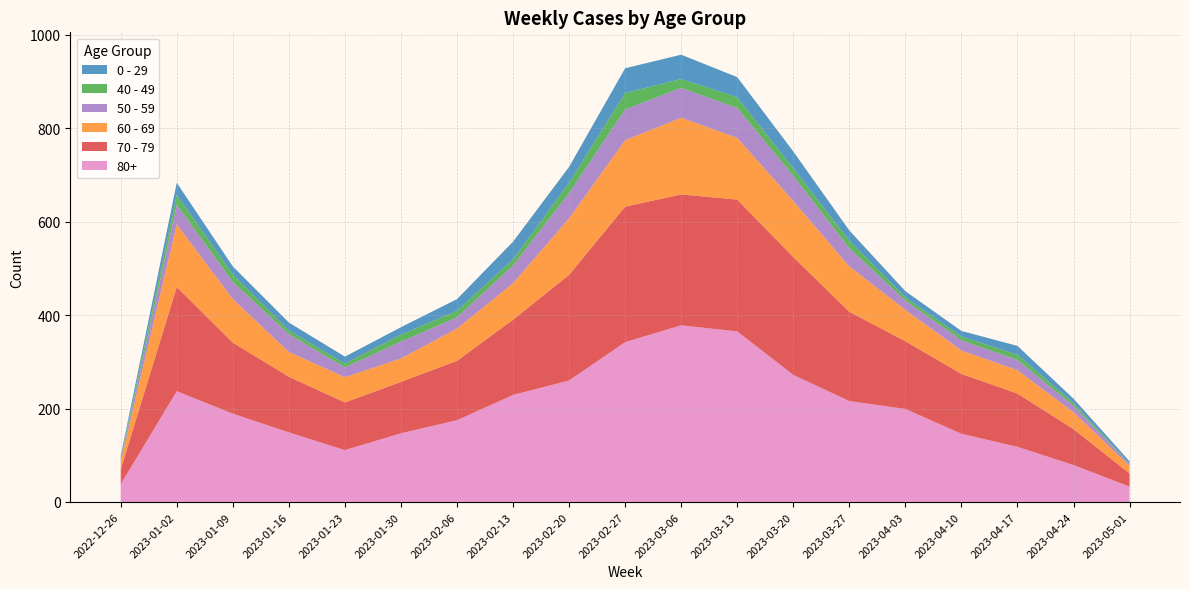

Reading left to right, list all the values displayed in this chart.

70 - 79: 2022-12-26=32	2023-01-02=223	2023-01-09=152	2023-01-16=119	2023-01-23=102	2023-01-30=110	2023-02-06=127	2023-02-13=161	2023-02-20=226	2023-02-27=290	2023-03-06=280	2023-03-13=282	2023-03-20=252	2023-03-27=191	2023-04-03=145	2023-04-10=128	2023-04-17=114	2023-04-24=77	2023-05-01=28
80+: 2022-12-26=38	2023-01-02=237	2023-01-09=189	2023-01-16=149	2023-01-23=111	2023-01-30=147	2023-02-06=175	2023-02-13=229	2023-02-20=260	2023-02-27=342	2023-03-06=378	2023-03-13=365	2023-03-20=272	2023-03-27=216	2023-04-03=199	2023-04-10=146	2023-04-17=118	2023-04-24=79	2023-05-01=33
0 - 29: 2022-12-26=4	2023-01-02=26	2023-01-09=17	2023-01-16=17	2023-01-23=15	2023-01-30=16	2023-02-06=25	2023-02-13=38	2023-02-20=34	2023-02-27=53	2023-03-06=52	2023-03-13=43	2023-03-20=36	2023-03-27=22	2023-04-03=13	2023-04-10=12	2023-04-17=19	2023-04-24=9	2023-05-01=5
60 - 69: 2022-12-26=16	2023-01-02=134	2023-01-09=93	2023-01-16=53	2023-01-23=54	2023-01-30=50	2023-02-06=69	2023-02-13=78	2023-02-20=121	2023-02-27=142	2023-03-06=164	2023-03-13=132	2023-03-20=120	2023-03-27=97	2023-04-03=67	2023-04-10=50	2023-04-17=50	2023-04-24=36	2023-05-01=16
40 - 49: 2022-12-26=4	2023-01-02=21	2023-01-09=16	2023-01-16=8	2023-01-23=8	2023-01-30=15	2023-02-06=14	2023-02-13=13	2023-02-20=22	2023-02-27=35	2023-03-06=19	2023-03-13=23	2023-03-20=16	2023-03-27=16	2023-04-03=7	2023-04-10=8	2023-04-17=11	2023-04-24=6	2023-05-01=1
50 - 59: 2022-12-26=5	2023-01-02=42	2023-01-09=37	2023-01-16=38	2023-01-23=21	2023-01-30=36	2023-02-06=24	2023-02-13=38	2023-02-20=54	2023-02-27=66	2023-03-06=64	2023-03-13=64	2023-03-20=54	2023-03-27=39	2023-04-03=20	2023-04-10=22	2023-04-17=22	2023-04-24=14	2023-05-01=4